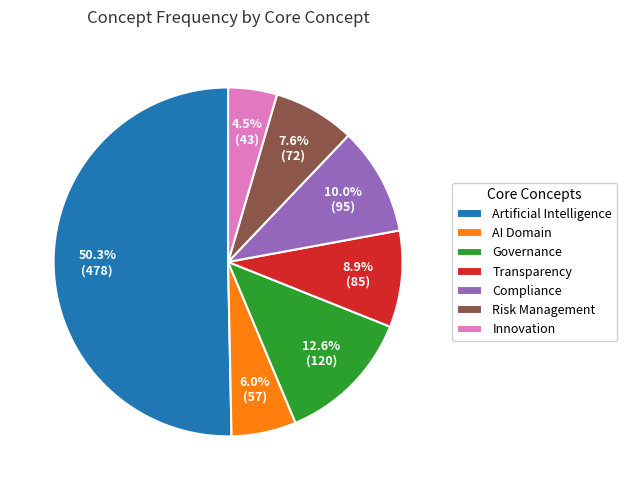

What percentage is NOT represented by AI Domain?

94.0%